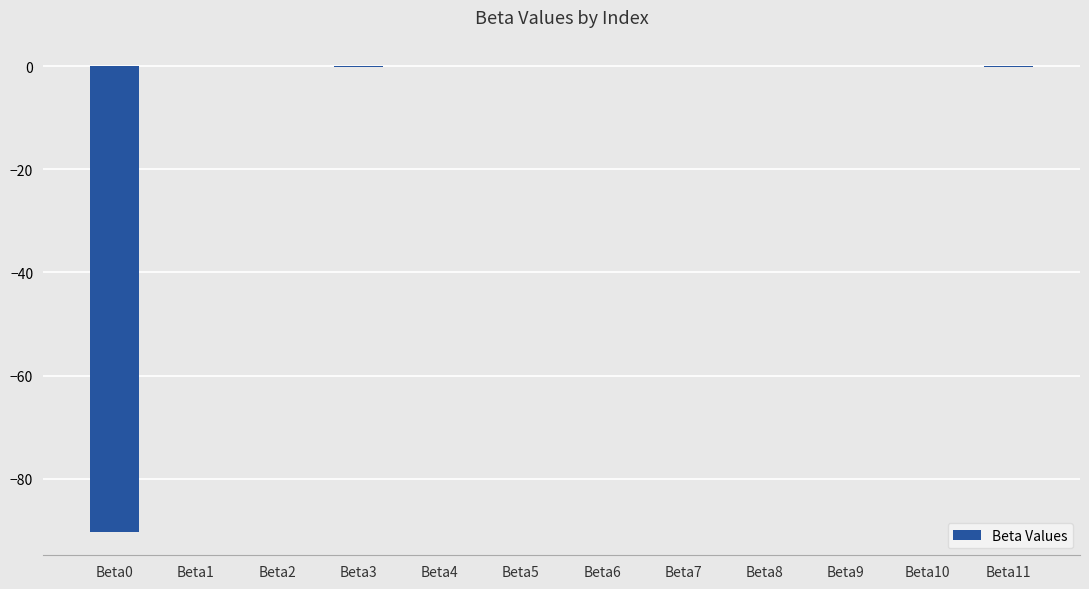

What is the change in value from Beta4 to Beta6?

+0.1